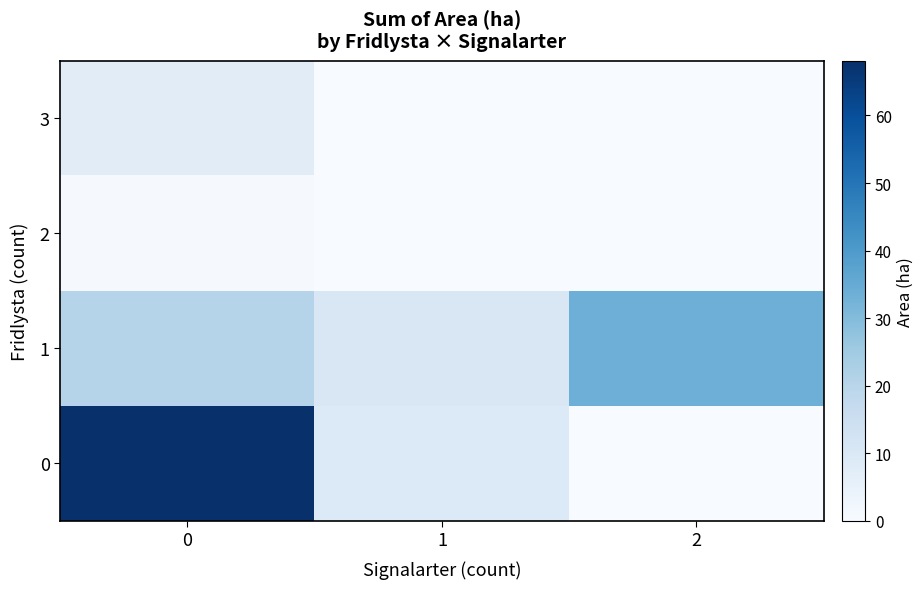

Reading left to right, what are all the values shown in this chart?

0: 0=68.1	1=9.2	2=0.0
1: 0=20.3	1=10.3	2=33.6
2: 0=0.7	1=0.0	2=0.0
3: 0=7.5	1=0.0	2=0.0